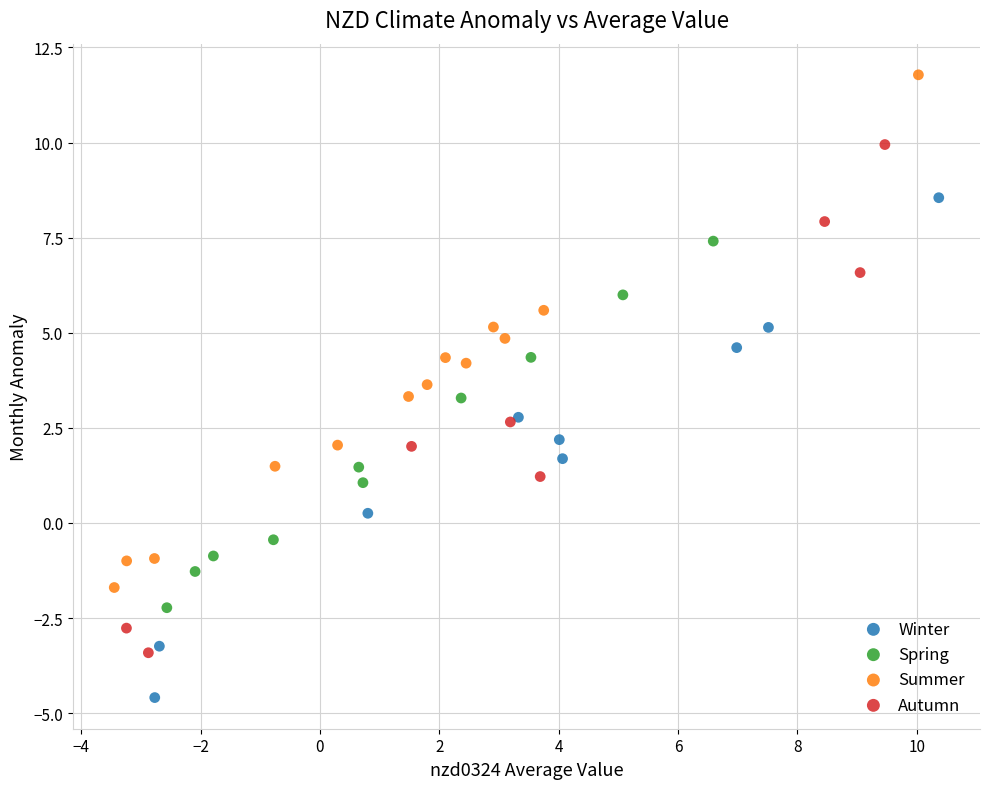

Which series reaches the minimum Y coordinate?

Winter